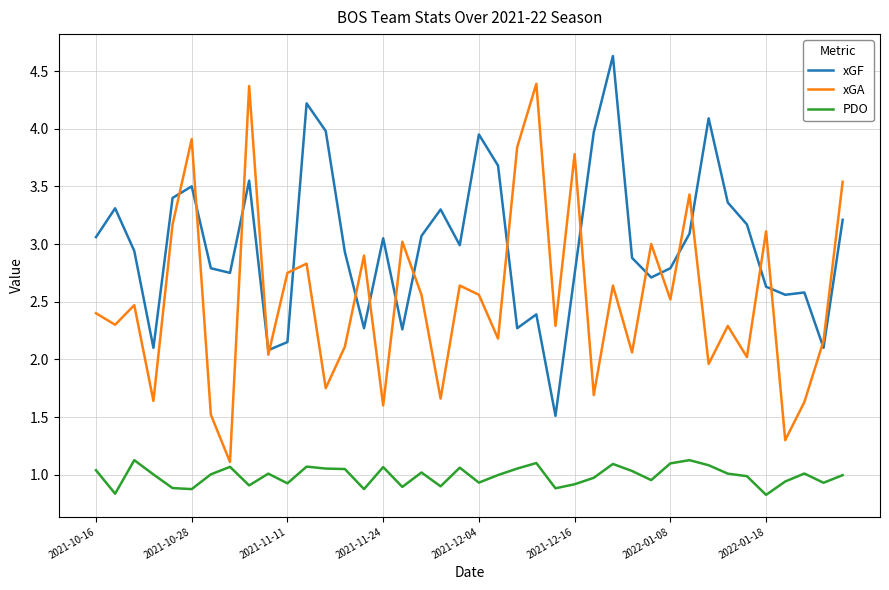

True or false: PDO and xGF cross at least once.

False